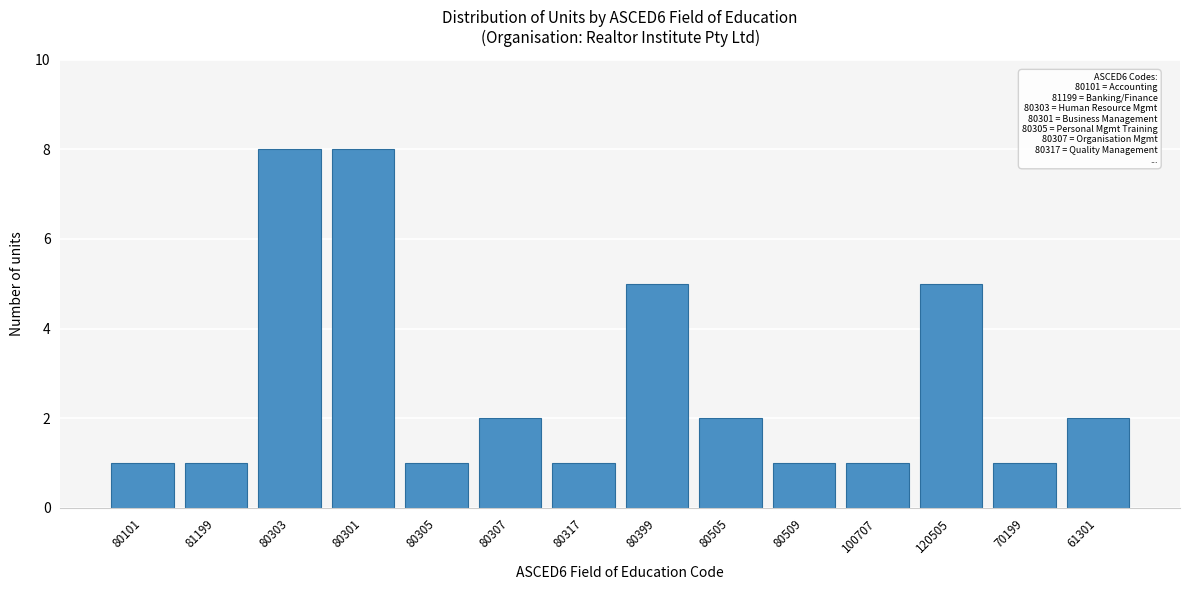

Reading left to right, what are all the values shown in this chart?

1	1	8	8	1	2	1	5	2	1	1	5	1	2